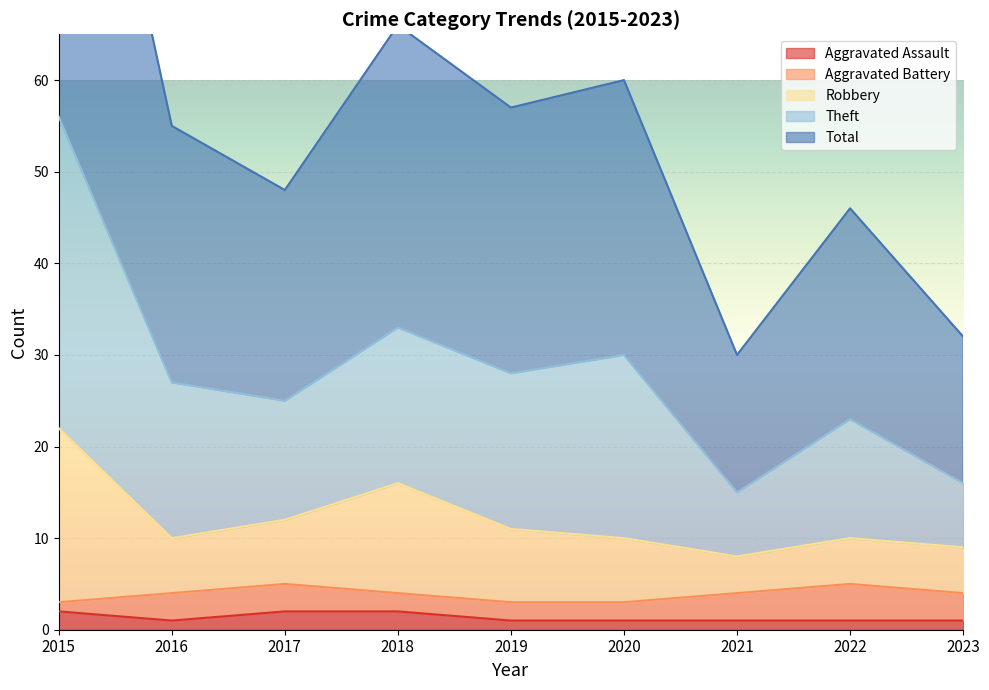

The value of Aggravated Assault at 2018 is 2. True or false?

True